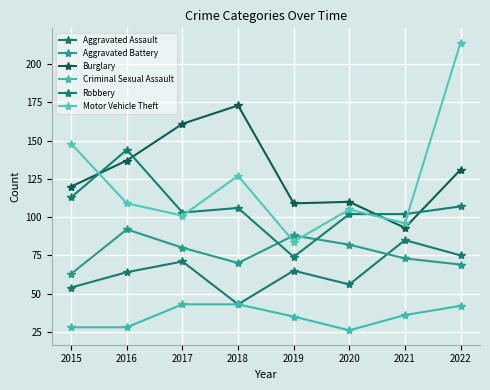

The Motor Vehicle Theft series shows 214 at 2022. True or false?

True